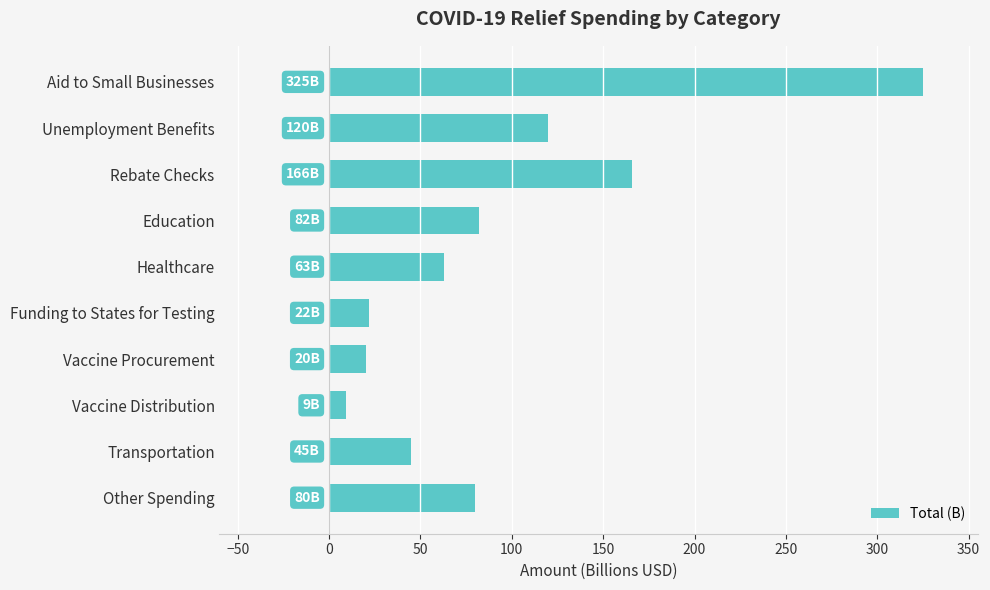

What is the approximate value at Other Spending?

80